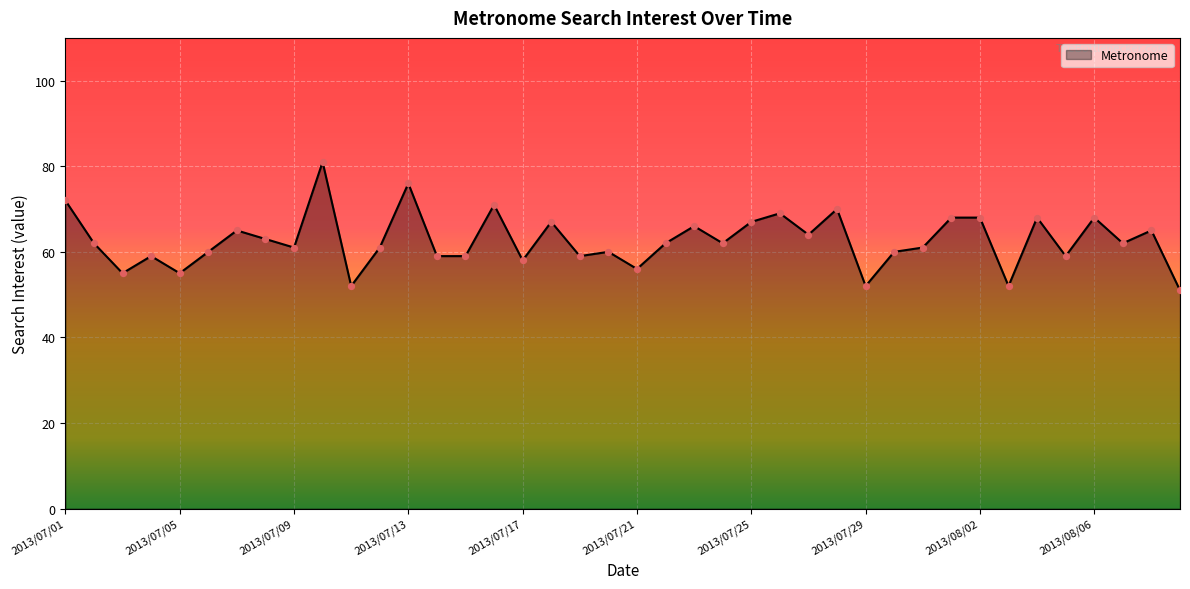

What is the minimum value shown in the chart?

51